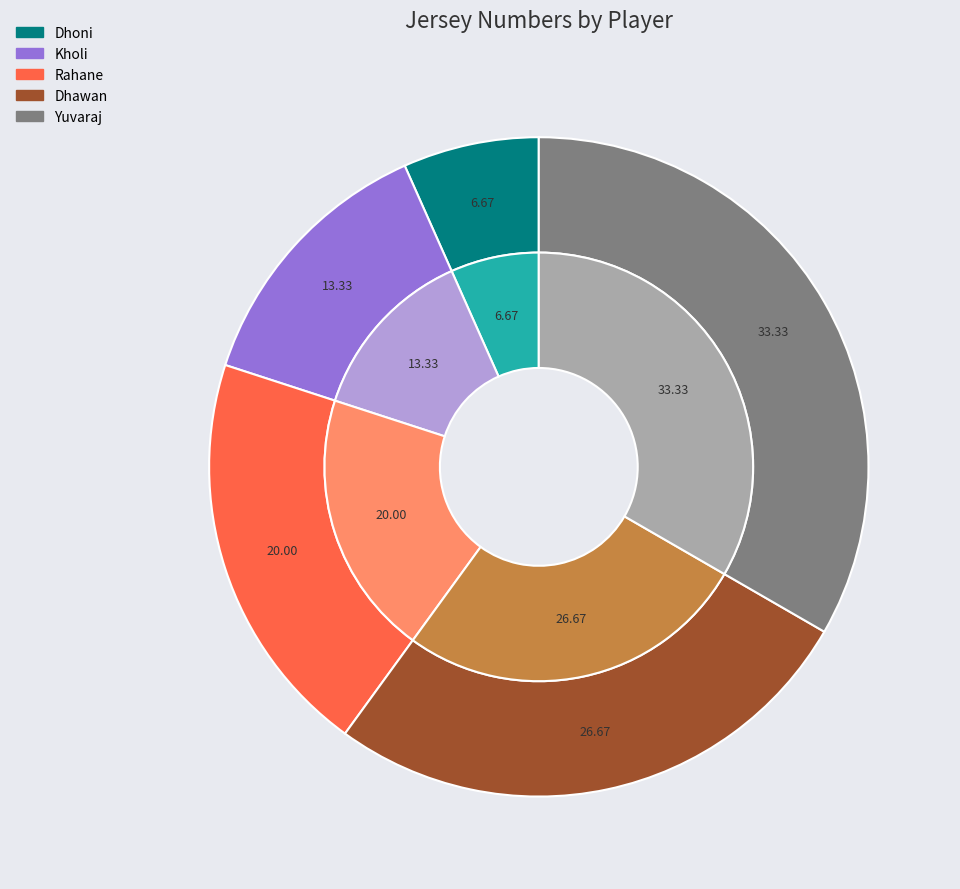

Rank the categories by value from highest to lowest.

Yuvaraj, Dhawan, Rahane, Kholi, Dhoni